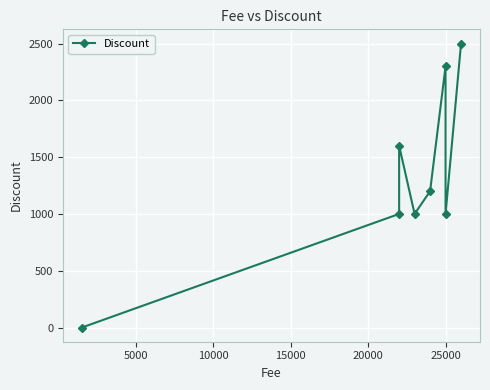

The value at 20000 is 374. True or false?

False